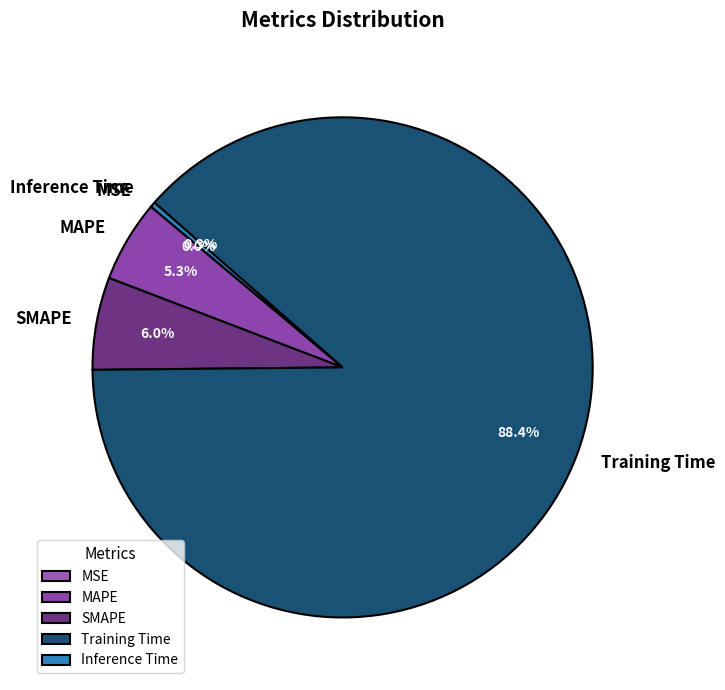

Is it true that MAPE is 1% of the pie?

False